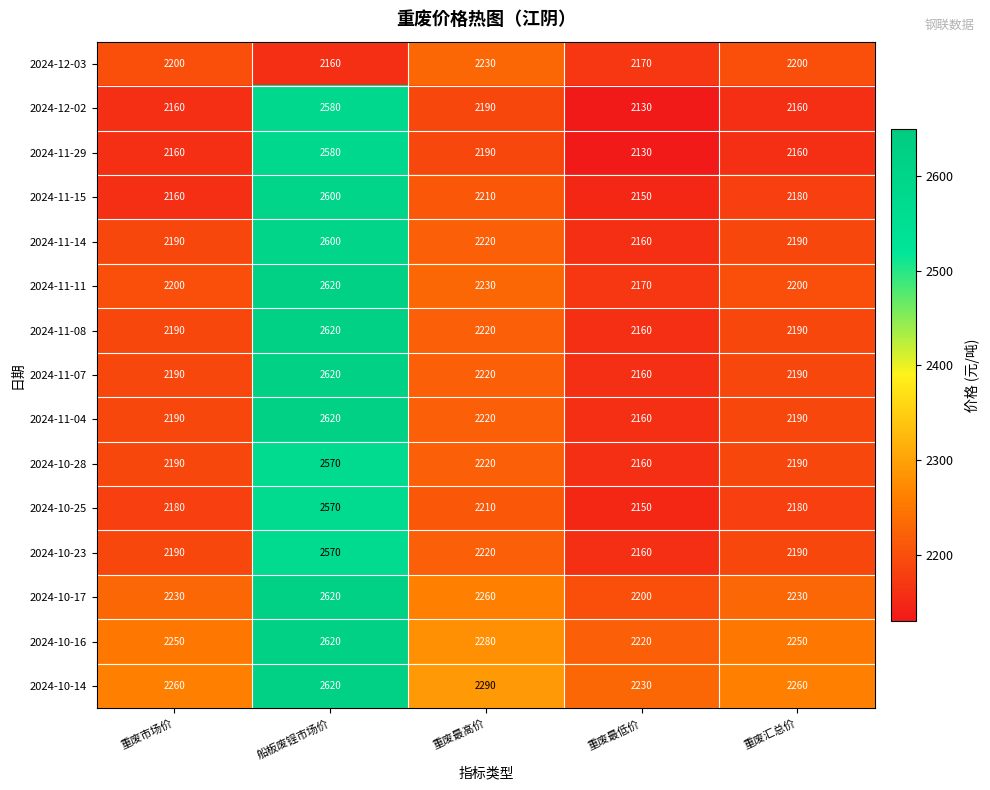

What is the total value across all series at 重废最低价?

32510